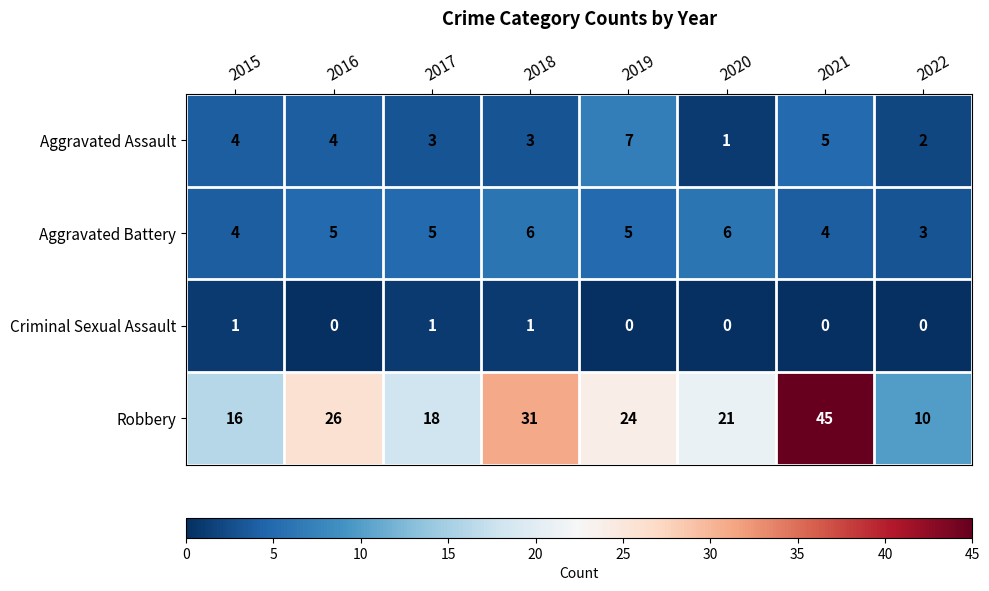

What is the maximum value shown in the chart?

45